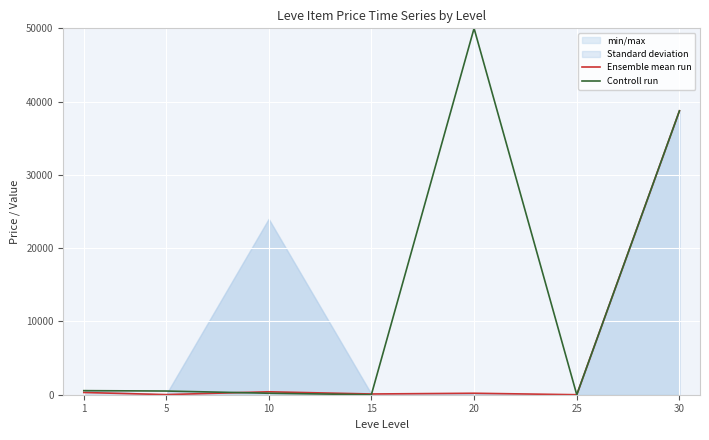

At how many categories does at least one series exceed 114?

5